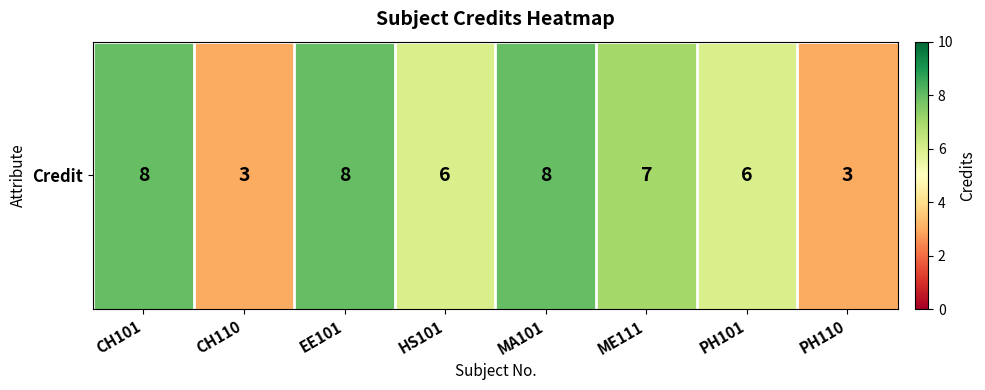

The chart shows a value of 3 at CH110. True or false?

True